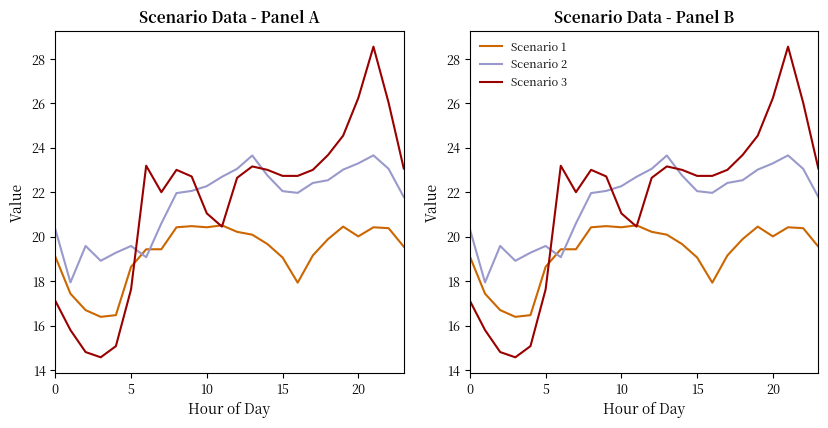

What is the maximum value shown in the chart?

28.5